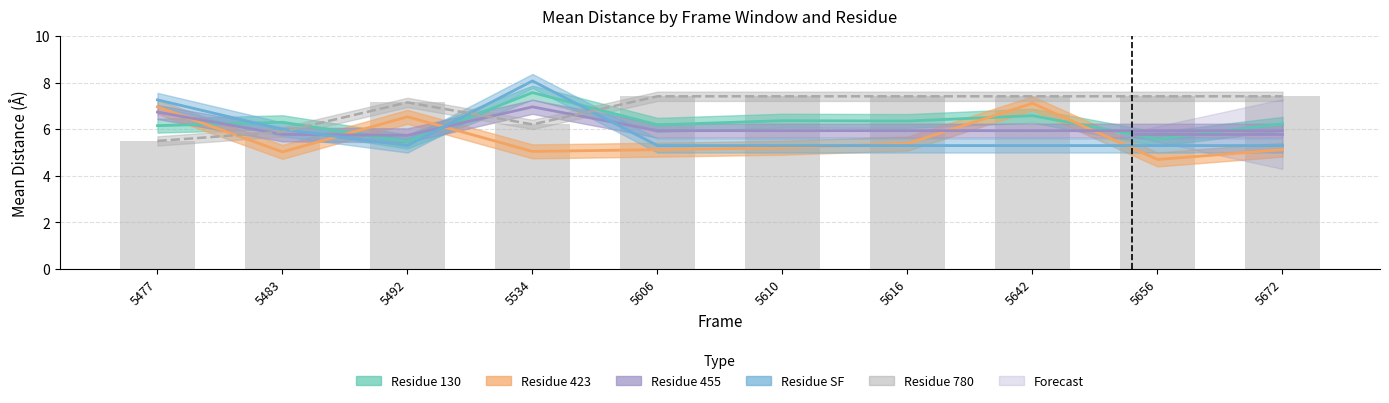

Are the bars grouped side by side (vs. stacked)?

Yes